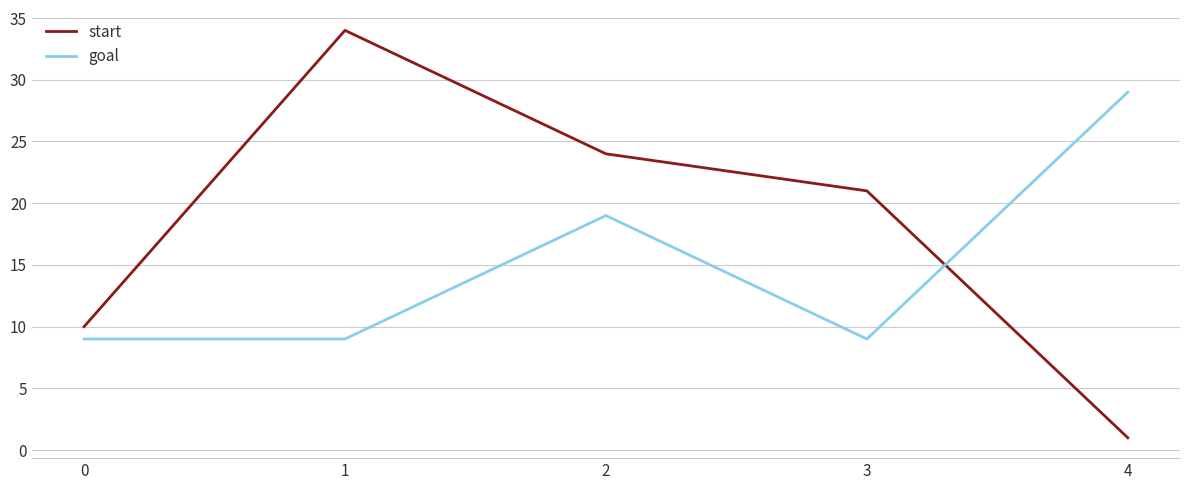

What is the highest value of the goal series?

29